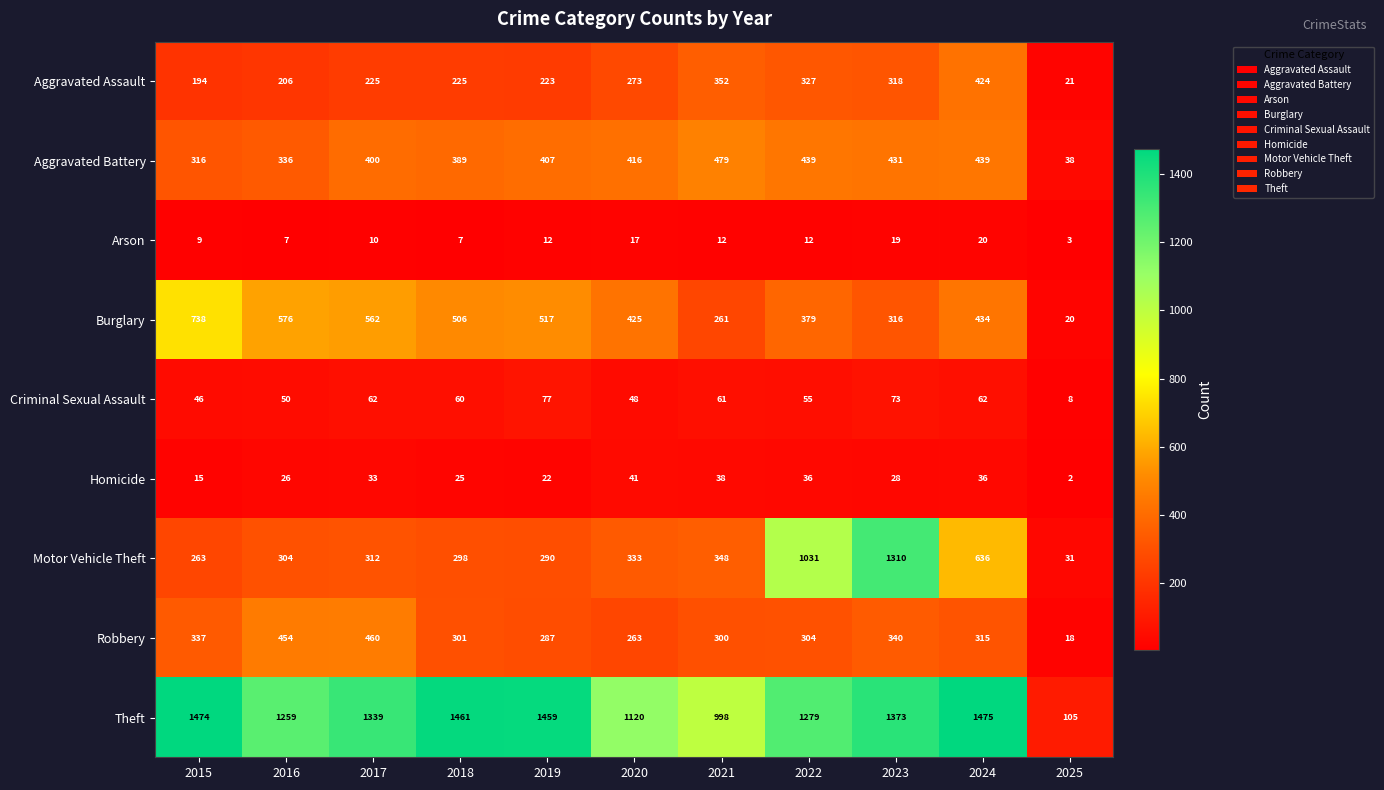

Is it true that Motor Vehicle Theft equals 304 at 2016?

True